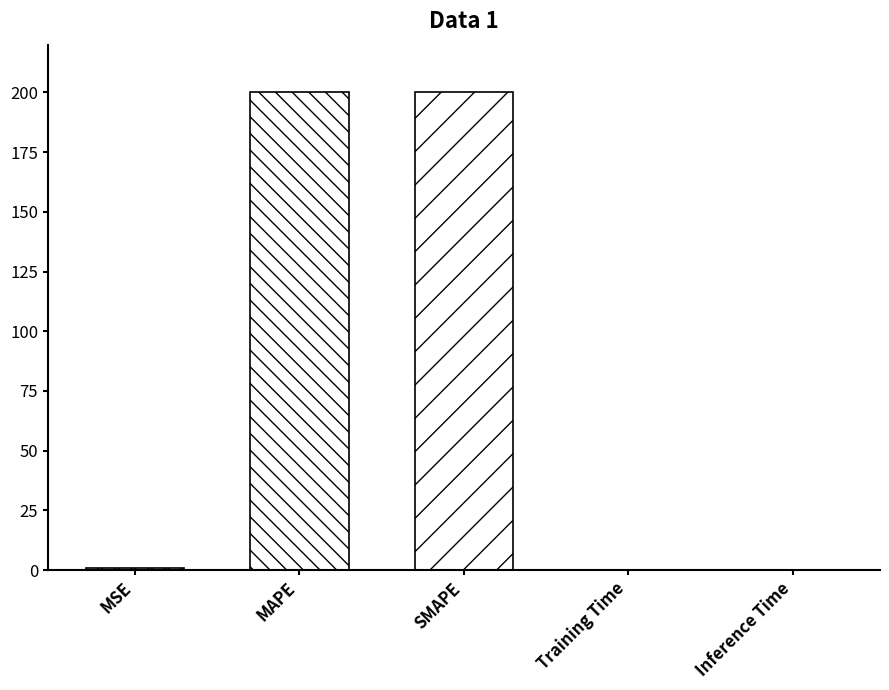

Reading left to right, list all the values displayed in this chart.

MSE=0.8	MAPE=200.0	SMAPE=200.0	Training Time=0.0	Inference Time=0.0